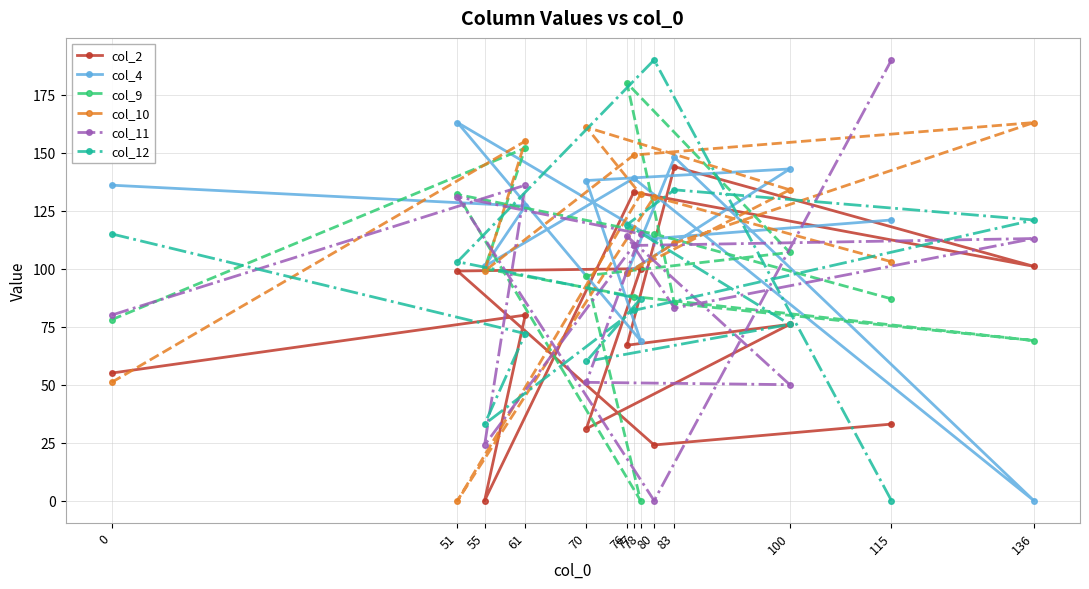

What is the average value of the col_4 series?

115